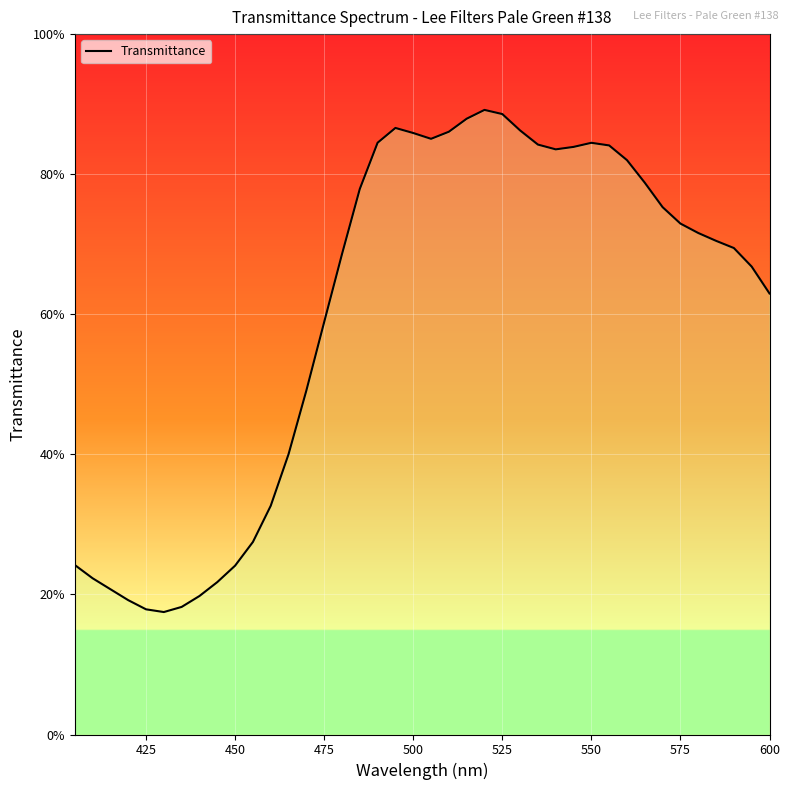

Does the chart display data point markers on the line(s)?

No